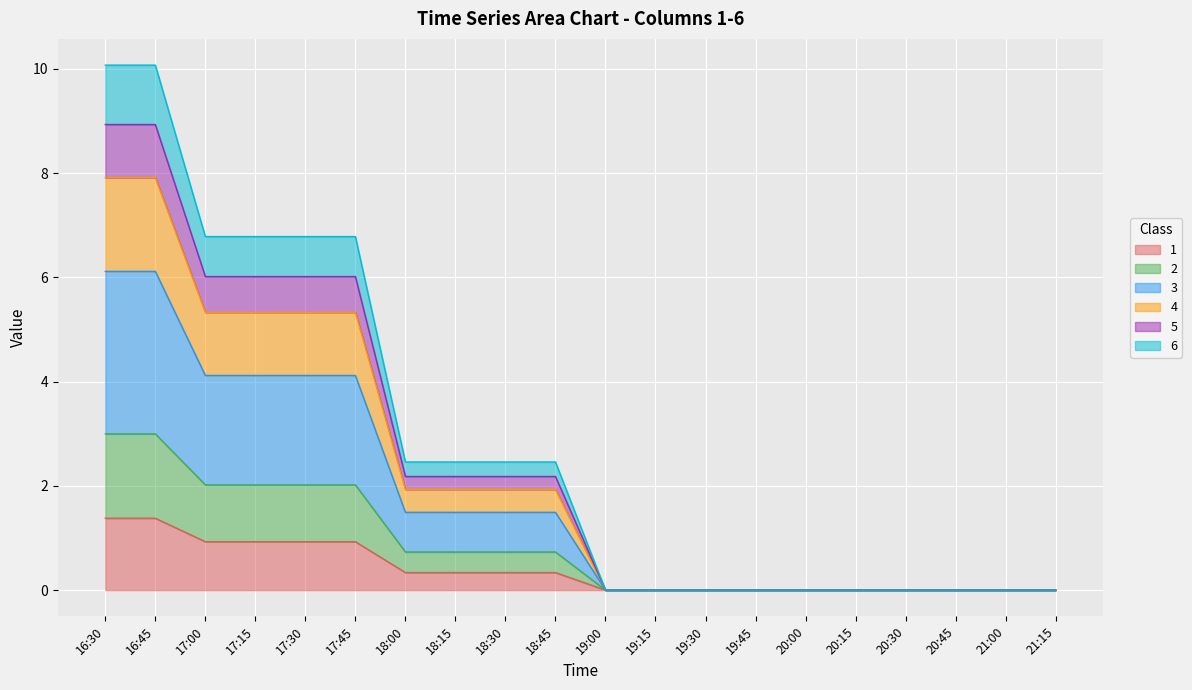

What is the total value across all series at 18:45?

2.5